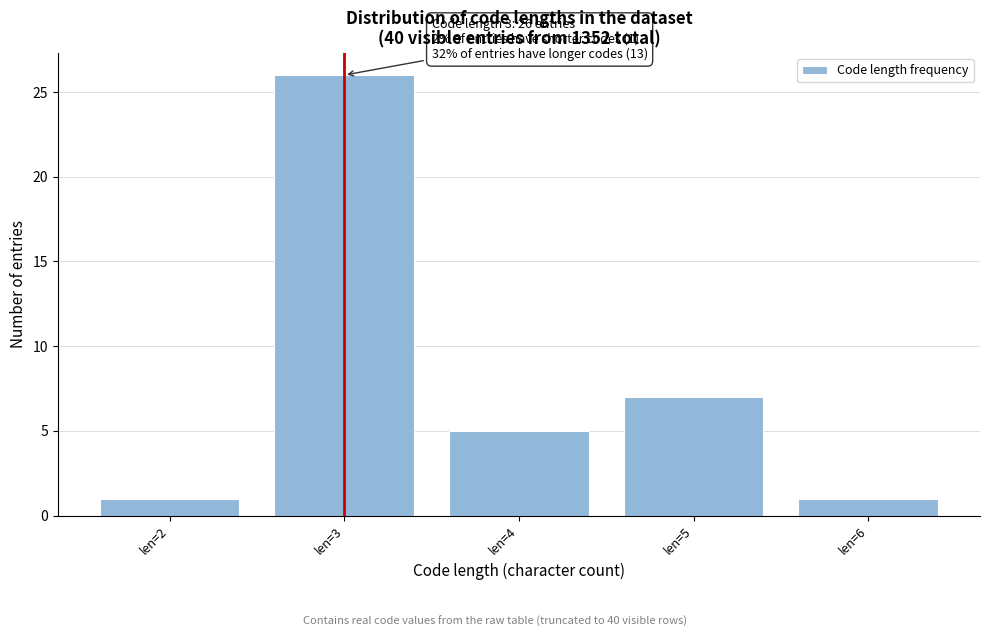

Reading left to right, what are all the values shown in this chart?

1	26	5	7	1